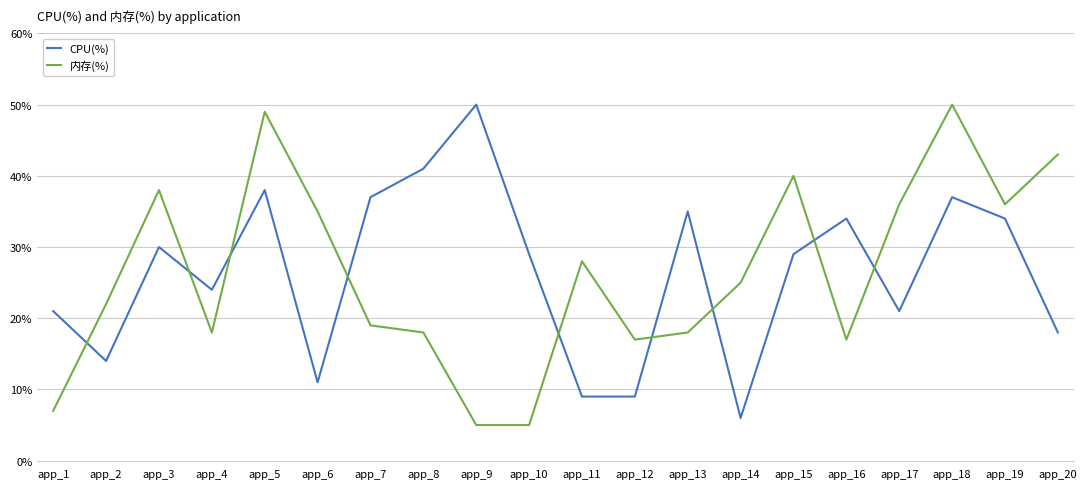

Reading left to right, extract all data points from this chart.

CPU(%): 21	14	30	24	38	11	37	41	50	29	9	9	35	6	29	34	21	37	34	18
内存(%): 7	22	38	18	49	35	19	18	5	5	28	17	18	25	40	17	36	50	36	43